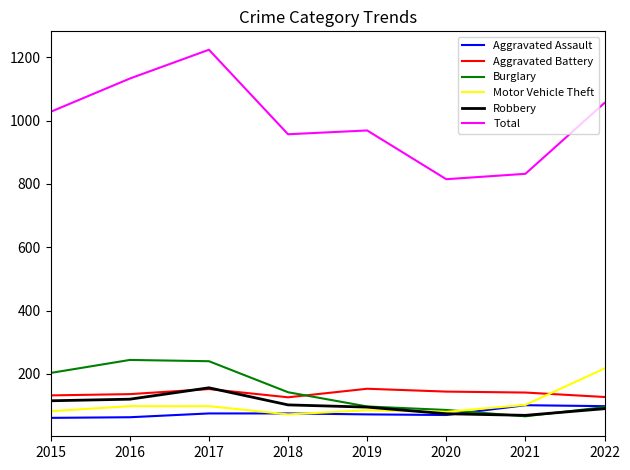

True or false: Robbery and Total cross at least once.

False